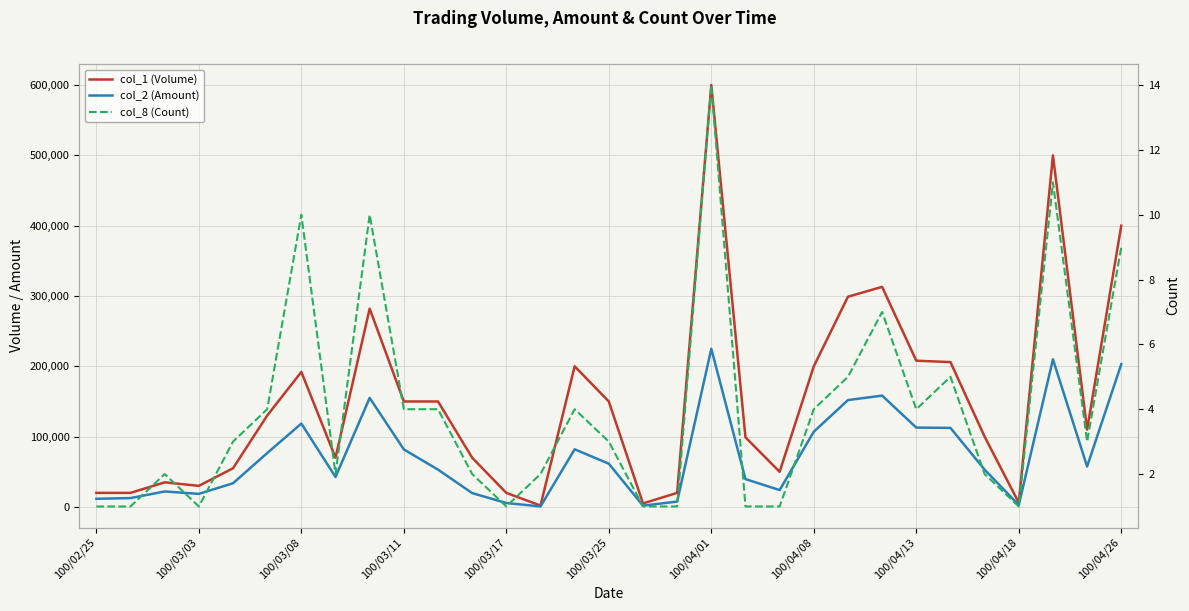

In col_2 (Amount), how many points are lower than both neighbors (excluding endpoints)?

7